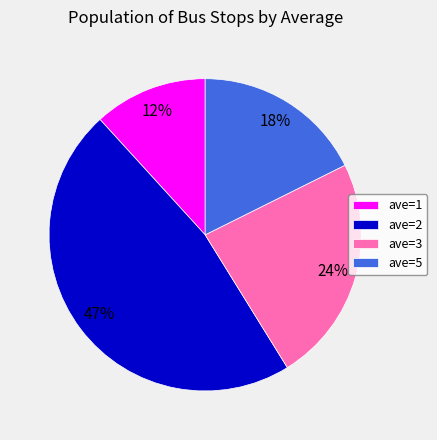

What is the smallest slice in the pie chart?

ave=1